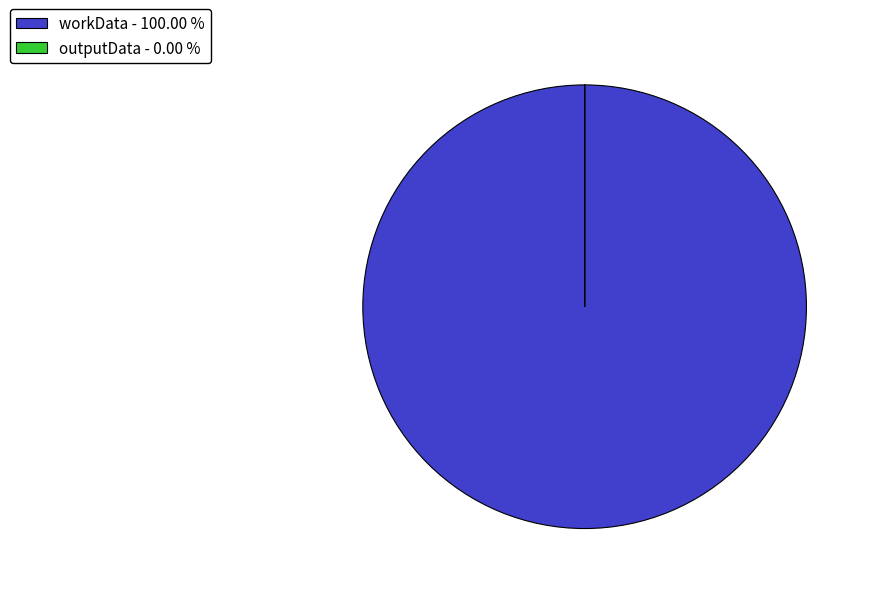

Does workData represent more than half of the total?

Yes